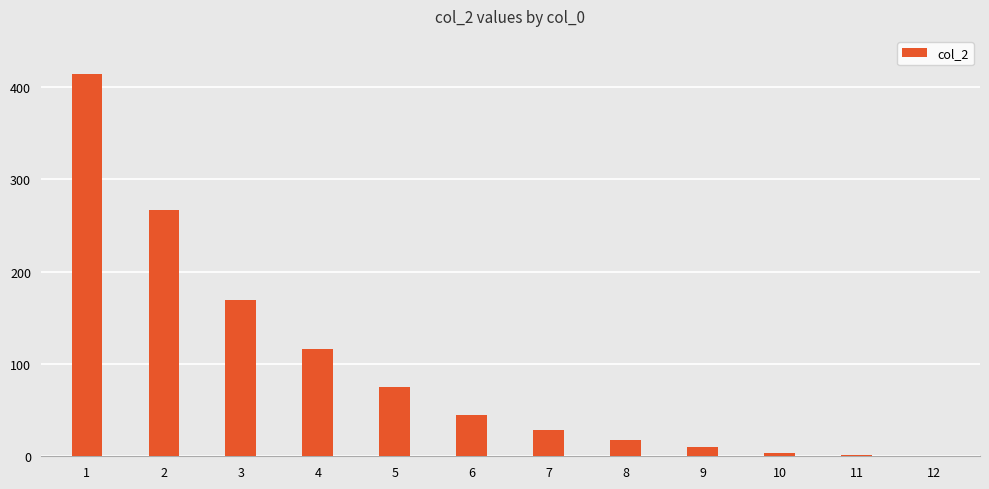

What is the change in value from 4 to 6?

-71